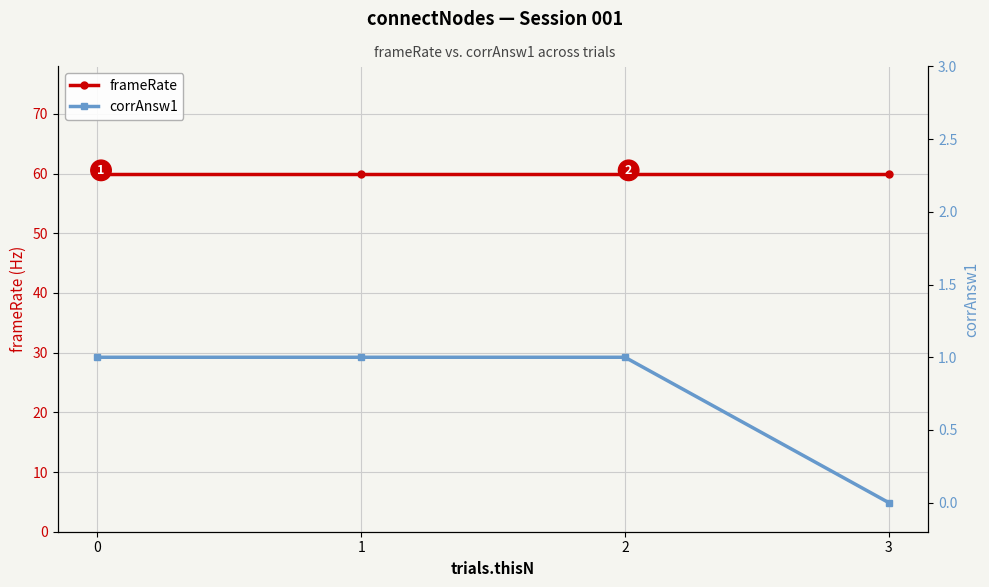

What is the average value of the frameRate series?

59.9